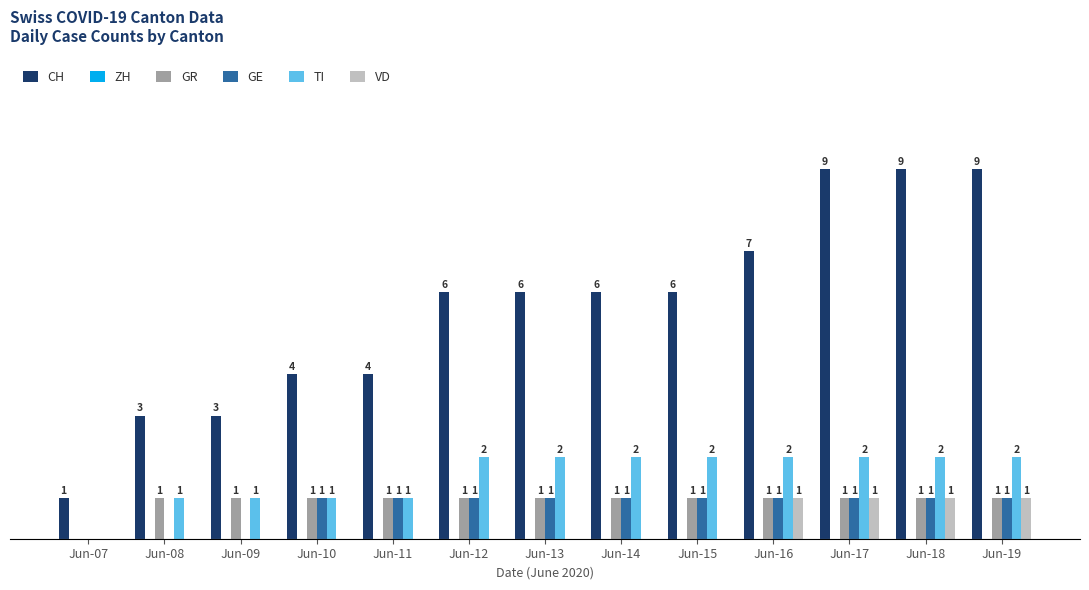

Which series changed the most between Jun-07 and Jun-12?

CH